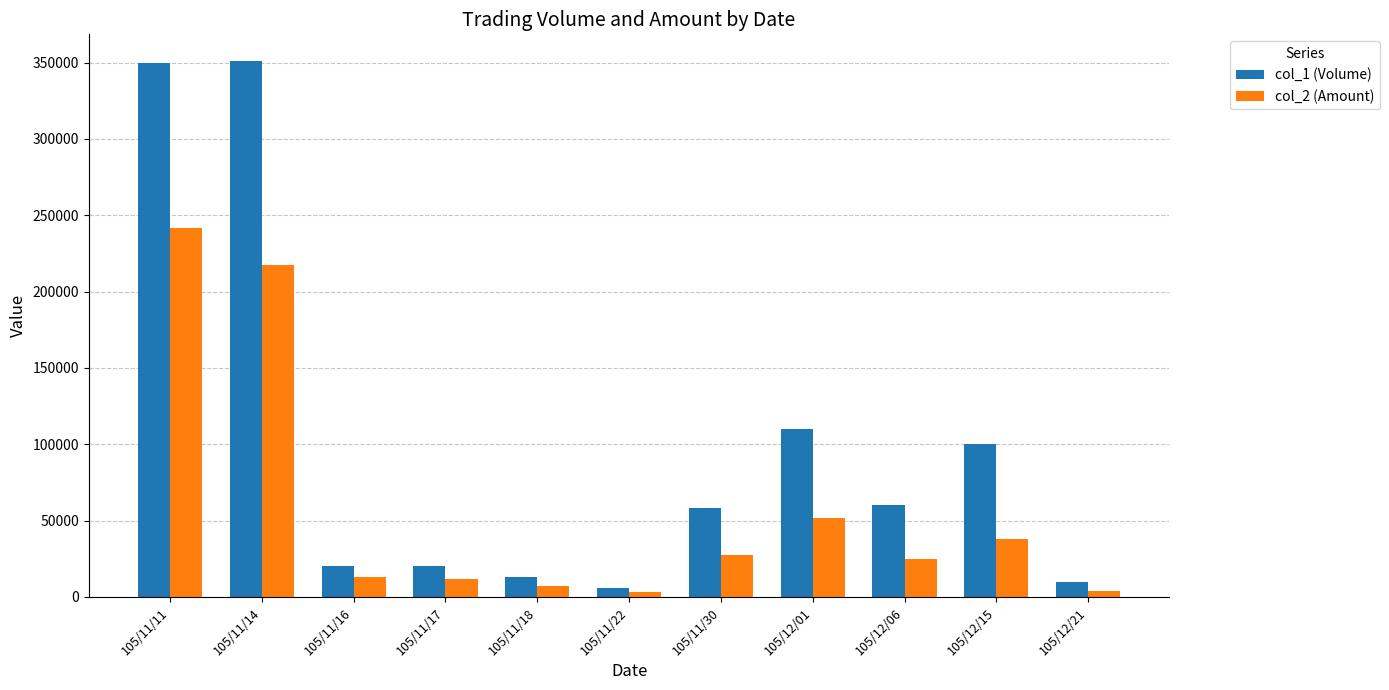

What is the minimum value shown in the chart?

3060